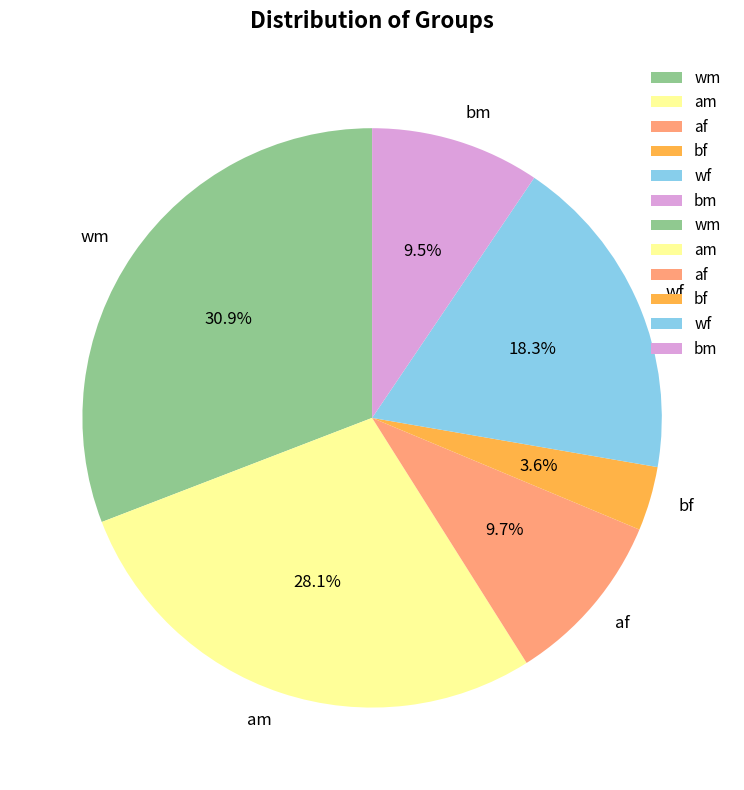

What percentage do bf and am together represent?

31.7%